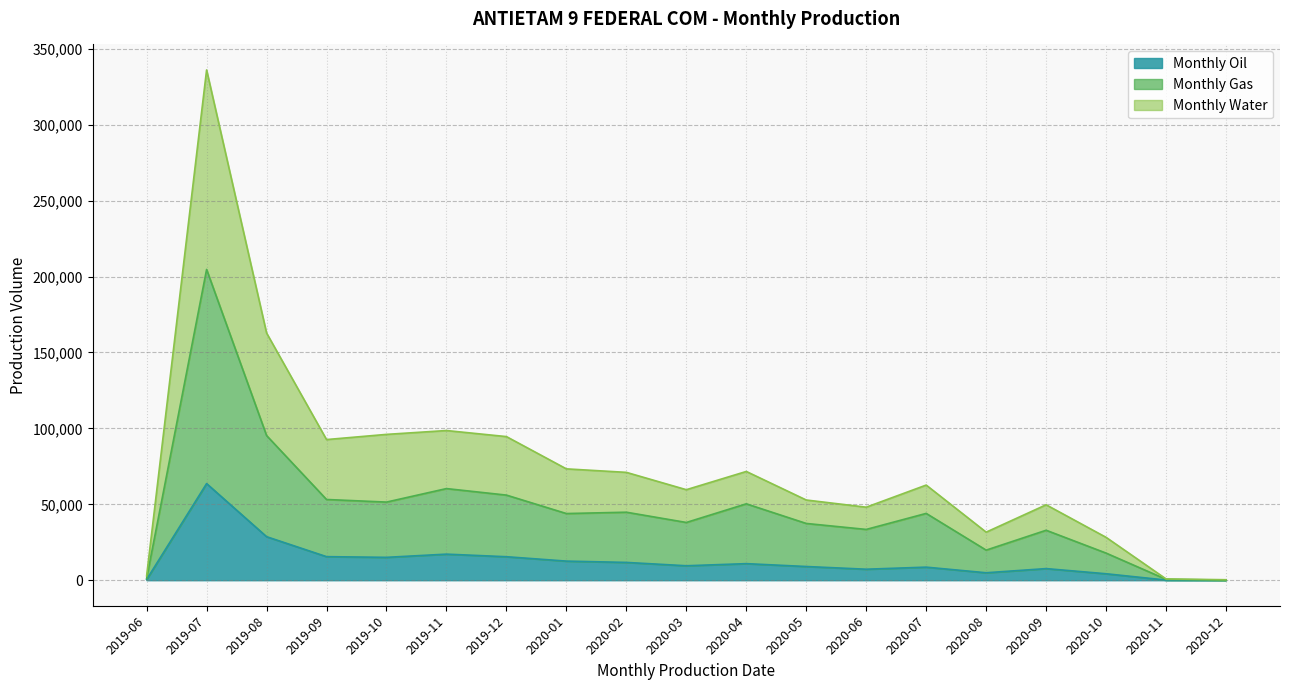

In Monthly Gas, how many points are higher than both neighbors (excluding endpoints)?

6